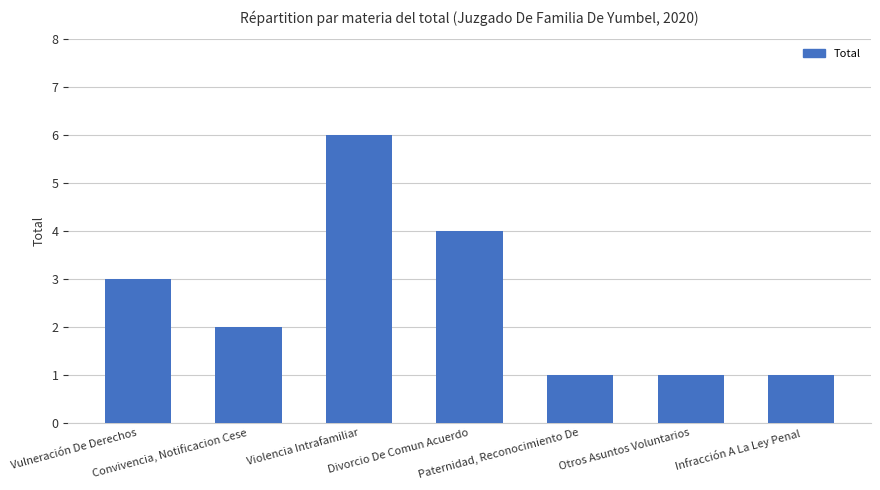

What is the value of the 5th bar from the left?

1